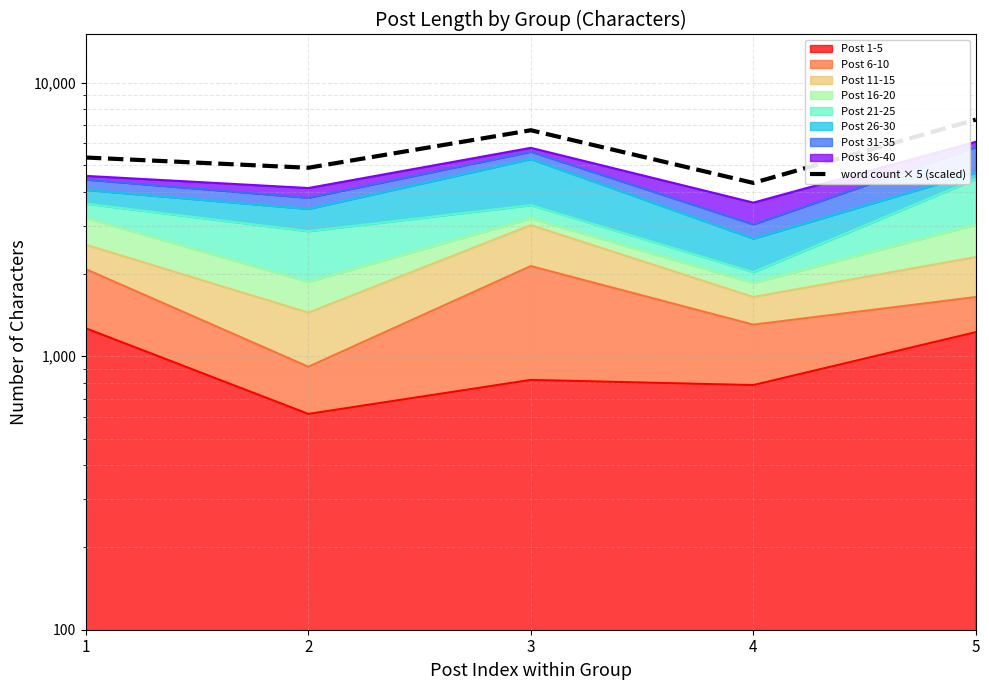

What is the difference between the second highest and second lowest values?

1815